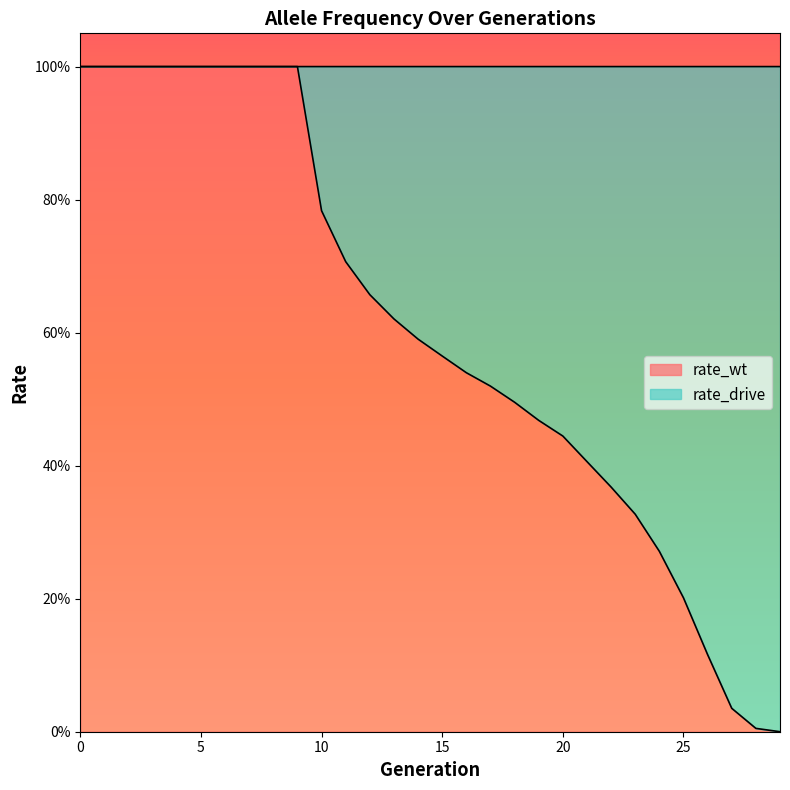

Rank the categories by value from lowest to highest.

29, 28, 27, 26, 25, 24, 23, 22, 21, 20, 19, 18, 17, 16, 15, 14, 13, 12, 11, 10, 0, 1, 2, 3, 4, 5, 6, 7, 8, 9